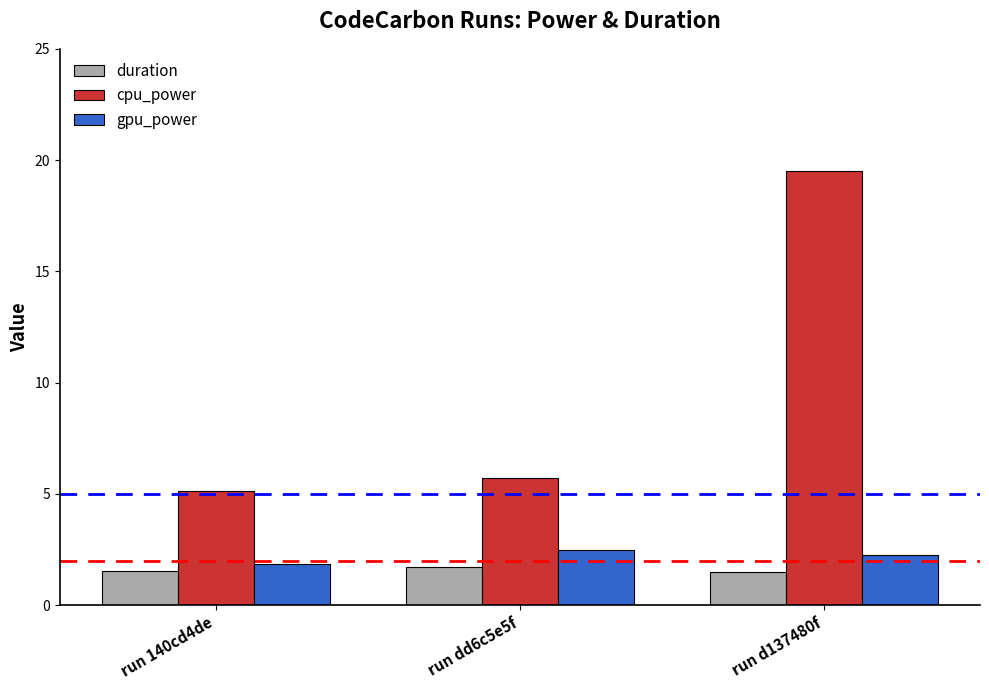

At which category does the chart reach its peak across all series?

run d137480f